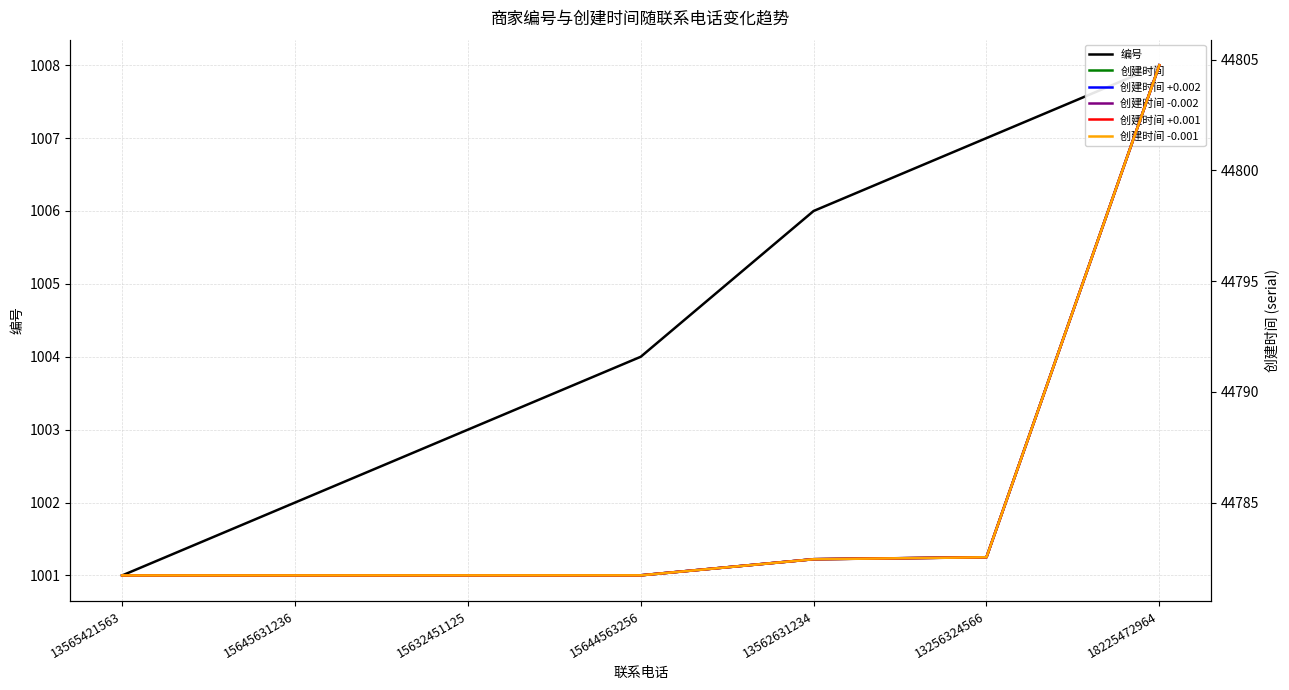

Which has a higher value, 15645631236 or 15632451125?

15632451125